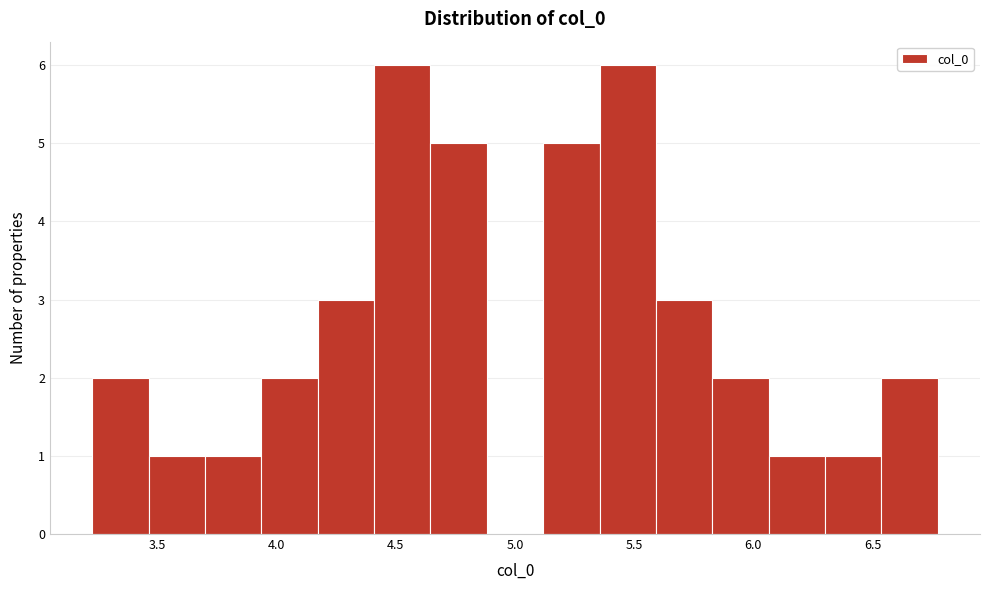

What is the height of the bar covering 3.25 to 3.45 on the x-axis? Neither the bar edges nor the heights are printed on the chart, so give them approximately, as read against the axes.

2